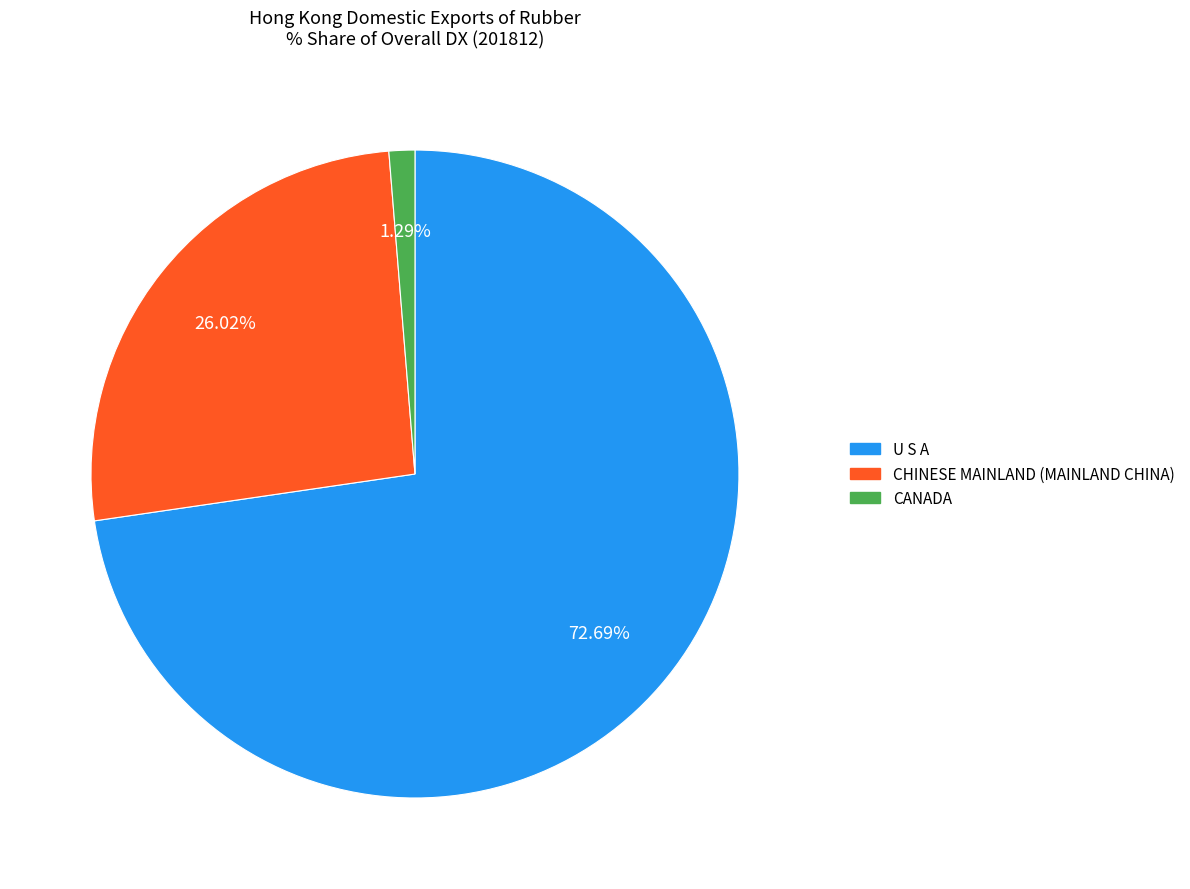

Is there a majority slice in this chart?

Yes